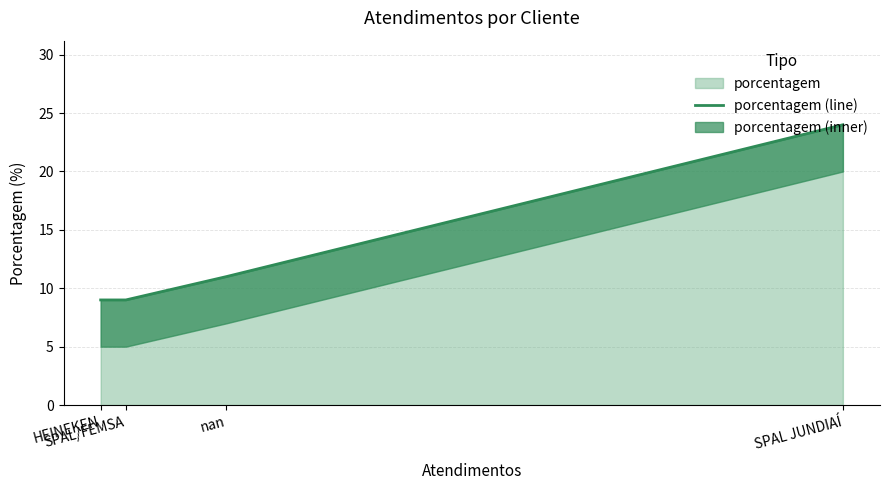

True or false: the data has more than 1 interior local peaks.

False